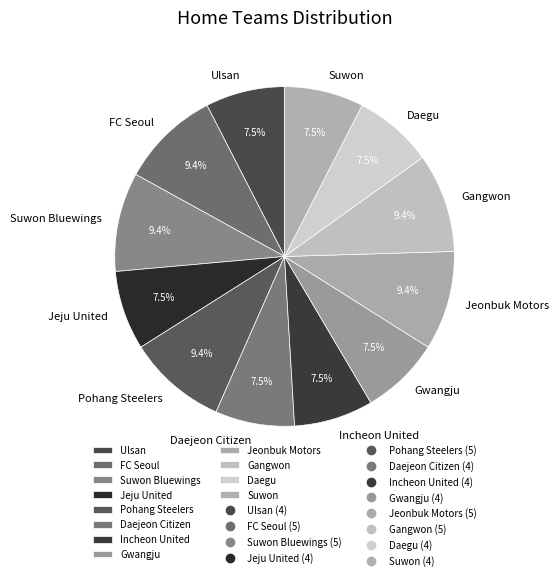

What percentage do Ulsan and Gwangju together represent?

15.1%